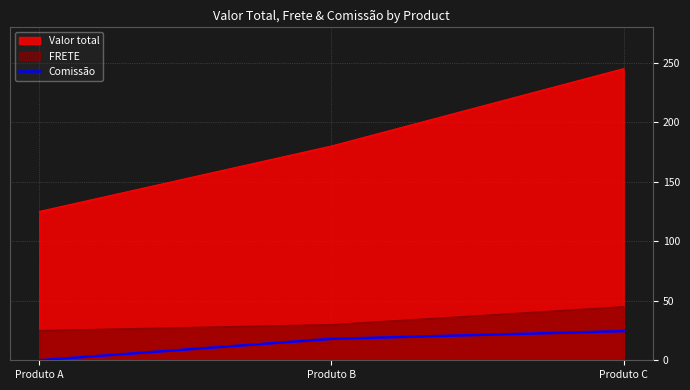

At which label is Valor total closest to 185?

Produto B